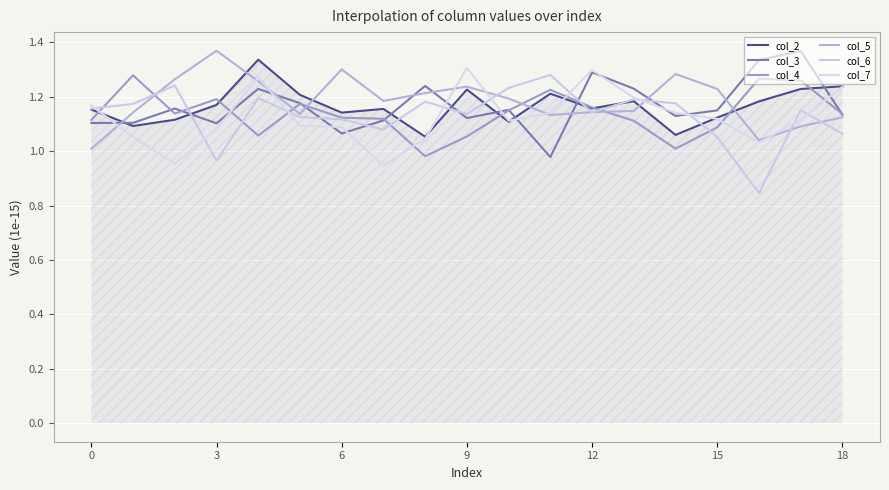

What is the highest value of the col_3 series?

1.4